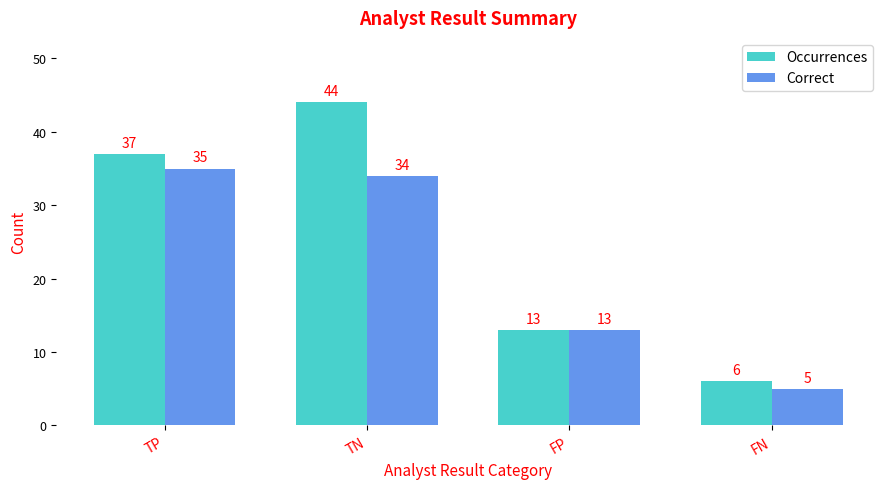

What is the total value across all series at TN?

78